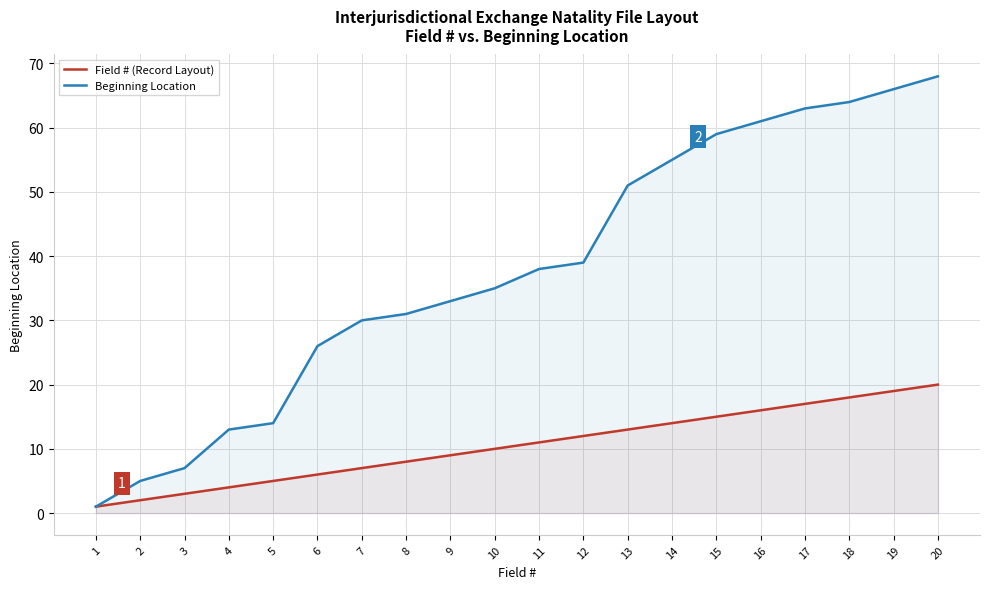

What is the difference between the Beginning Location values at 10 and 4?

22